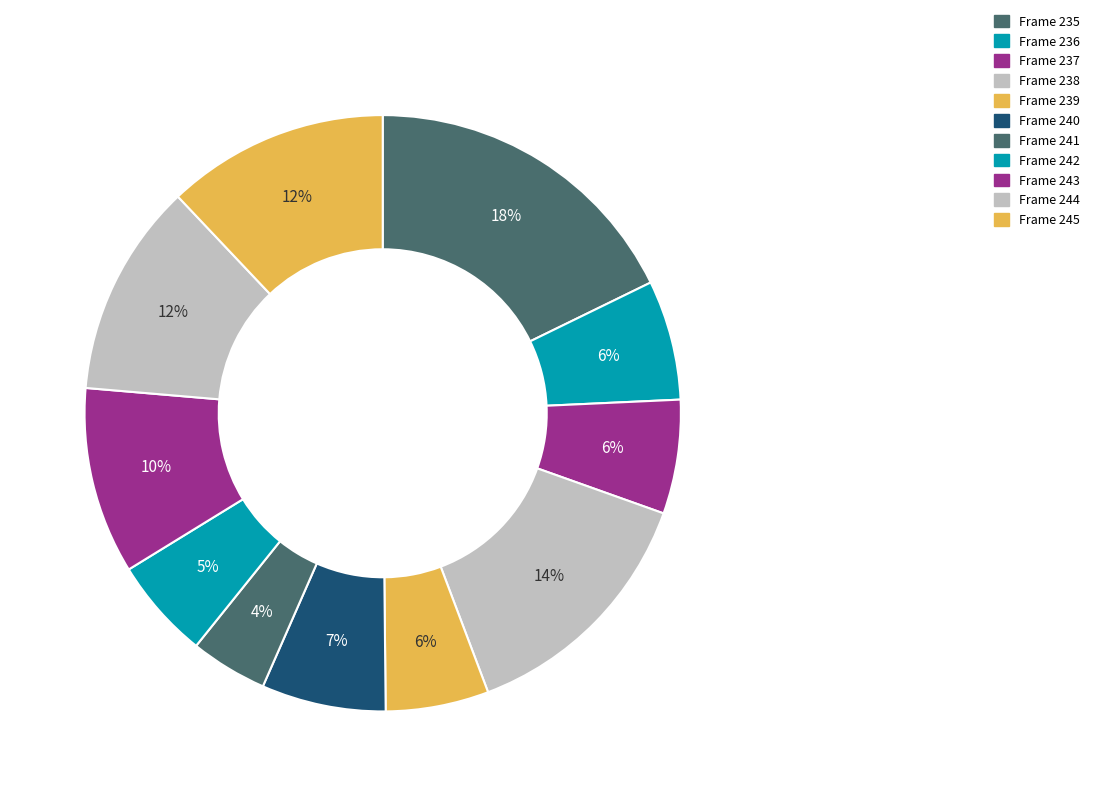

Combined, what portion of the pie is Frame 242 and Frame 241?

9.6%